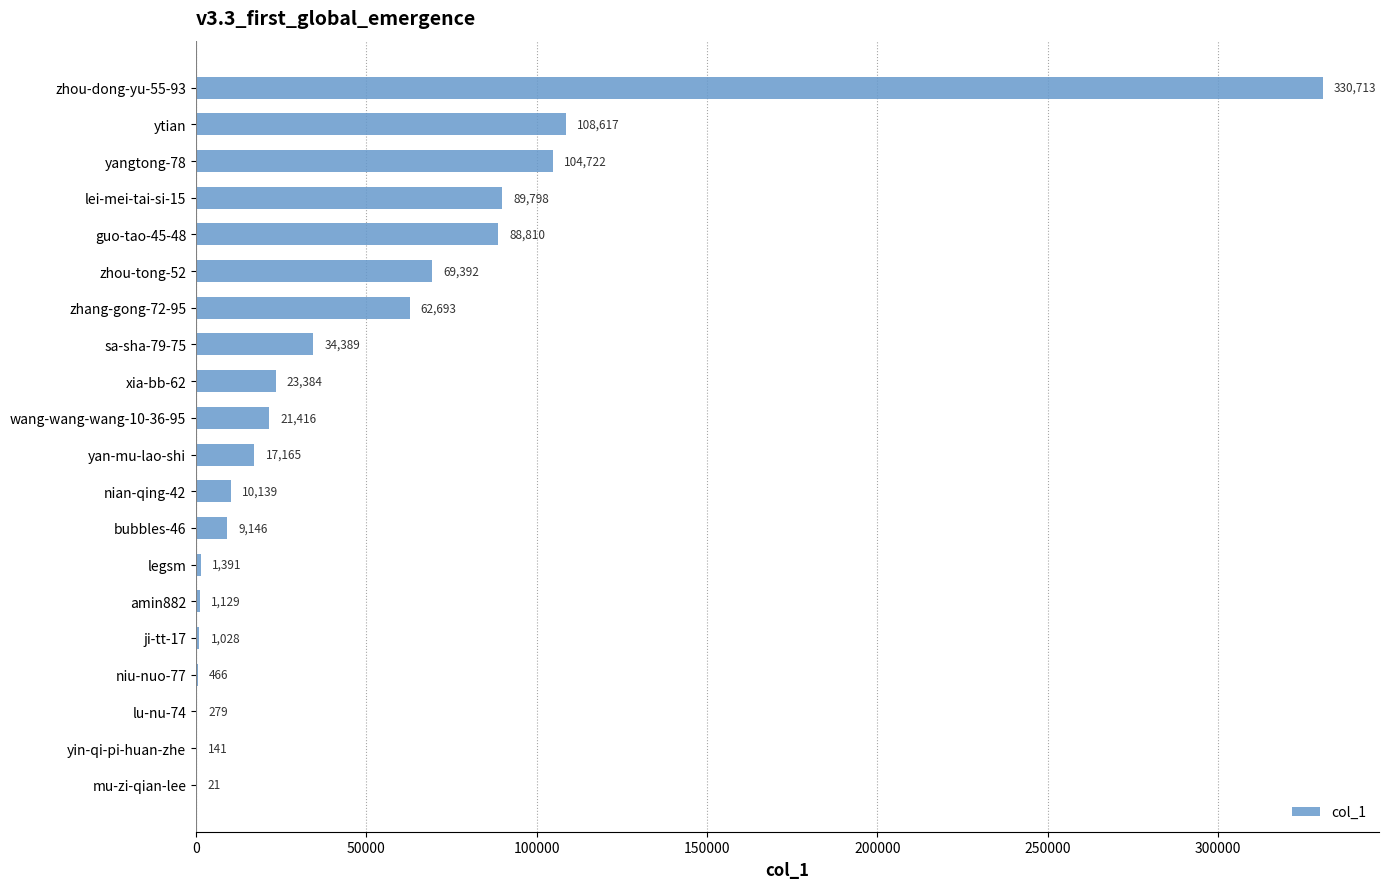

How many data points does each series have?

20